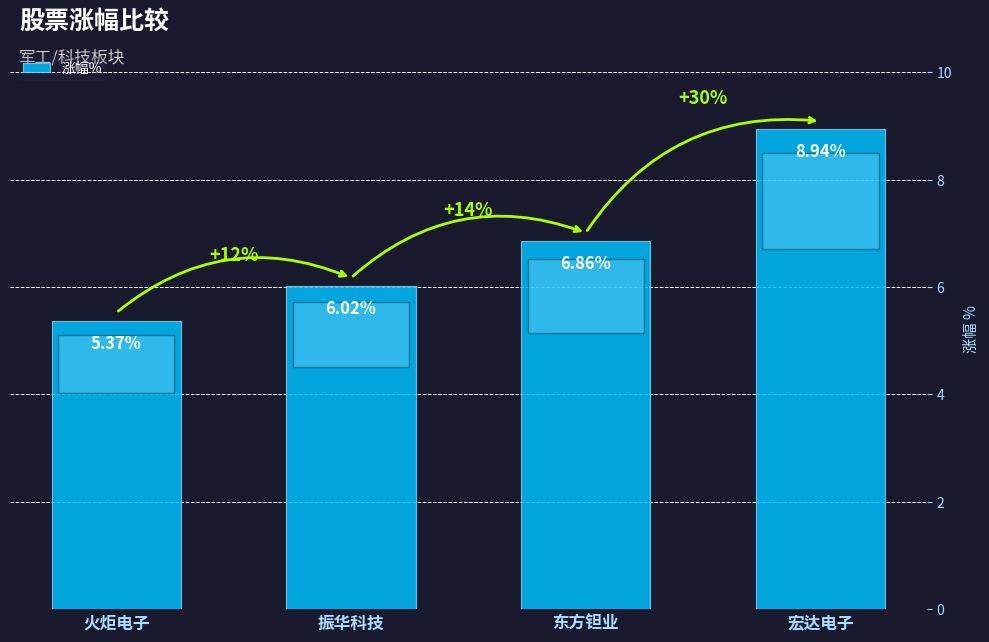

What is the average value?

6.8